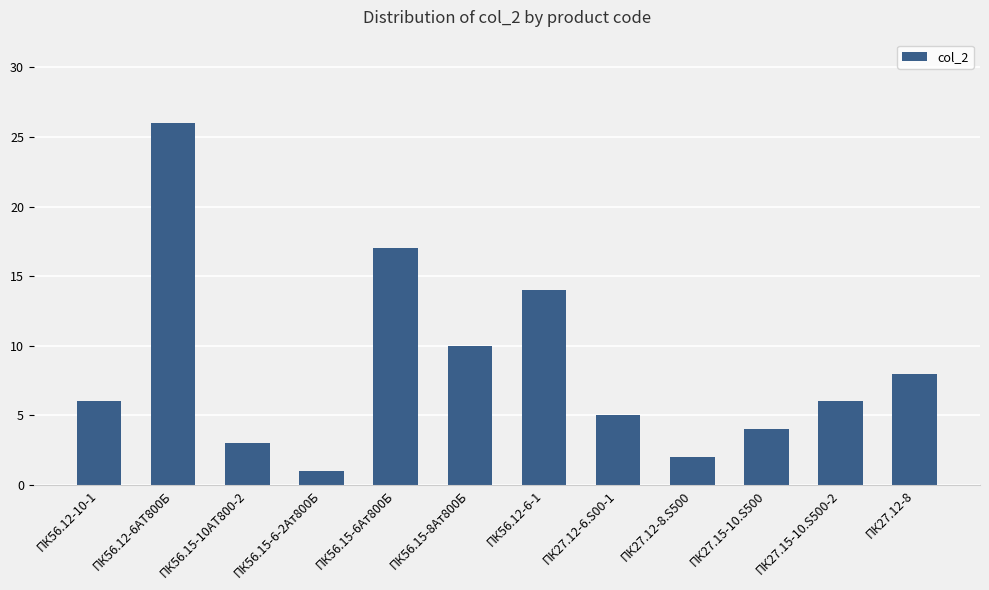

What is the change in value from ПК56.15-8Ат800Б to ПК27.15-10.S500-2?

-4